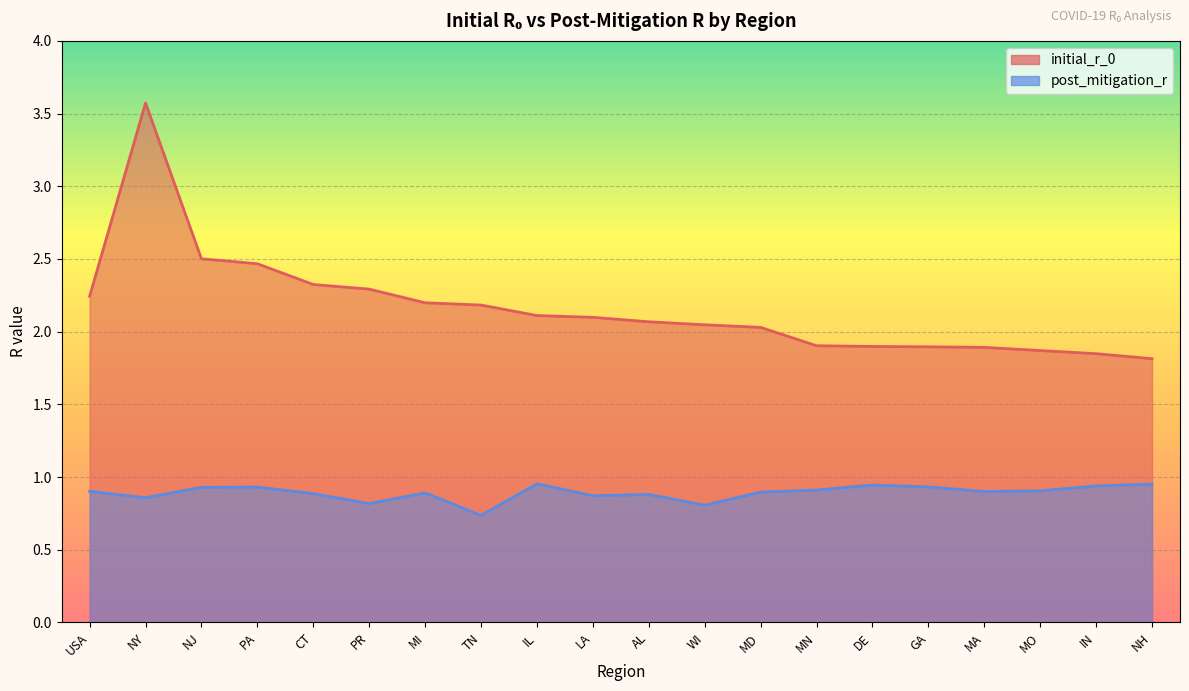

Is the value of post_mitigation_r at CT greater than the value of initial_r_0 at MO?

No